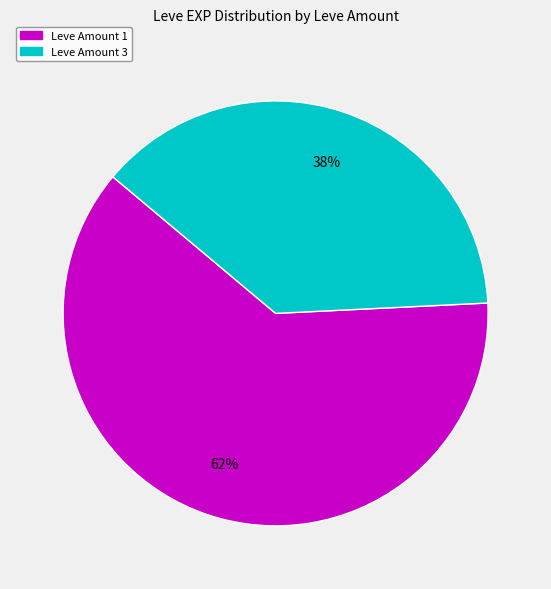

To the nearest percent, what is the difference between the largest and smallest slice percentages?

24%